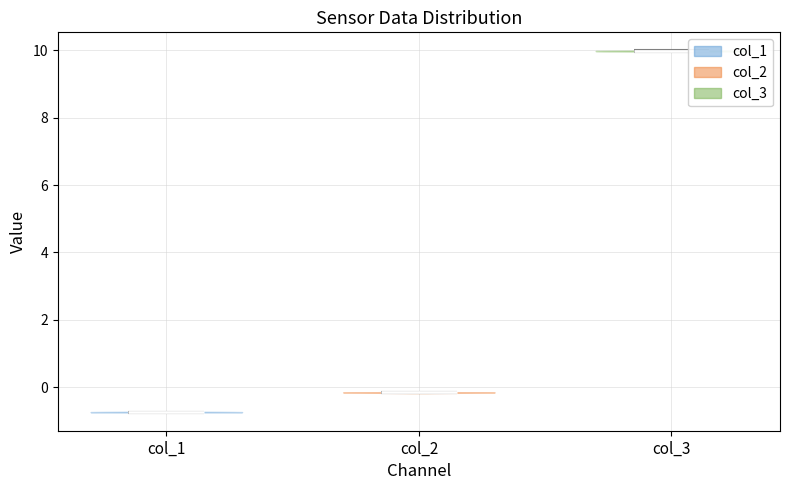

Reading left to right, read every violin against the y-axis: where its median line is, and the lowest and highest points it reaches. The values are not printed on the chart, so give them approximately, as read against the axis.

col_1: median line -0.8, lowest point -0.8, highest point -0.8
col_2: median line -0.2, lowest point -0.2, highest point -0.2
col_3: median line 10.0, lowest point 10.0, highest point 10.0